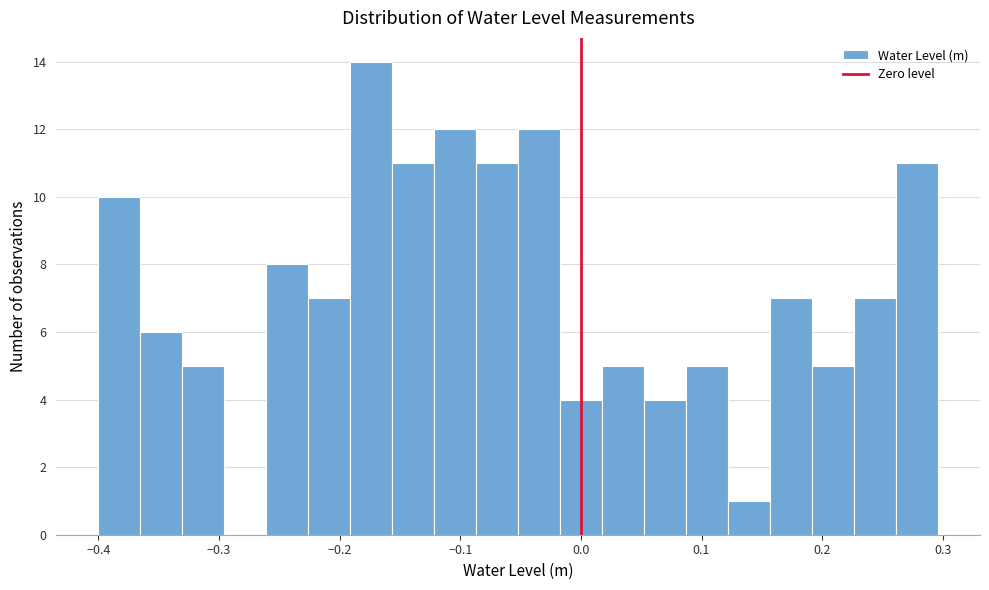

Around what value on the x-axis is the tallest bar? Give the approximate position of its centre, as read against the axis.

-0.17